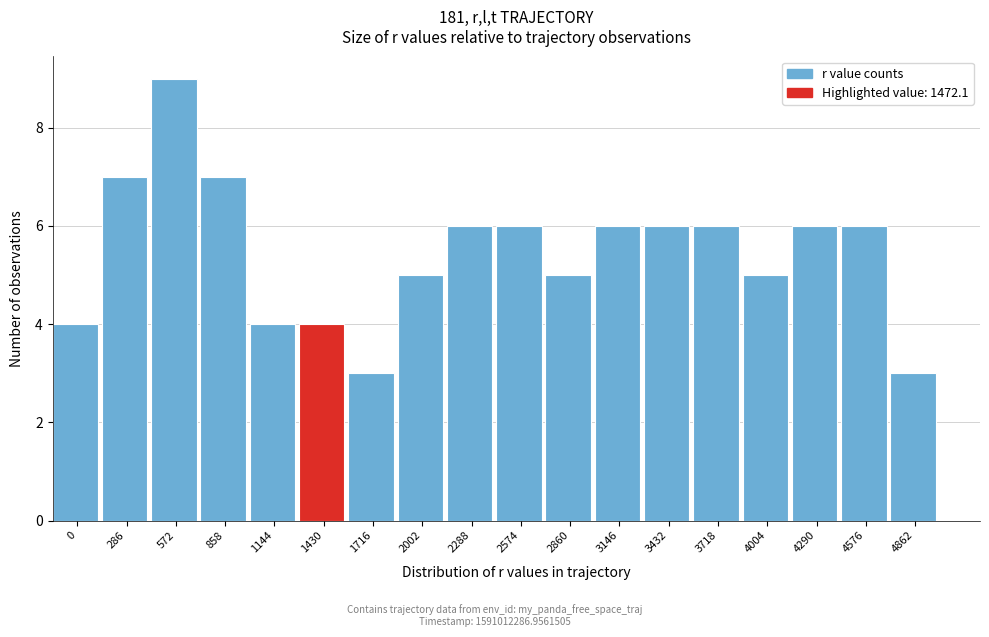

Reading left to right, what are all the values shown in this chart?

4	7	9	7	4	4	3	5	6	6	5	6	6	6	5	6	6	3